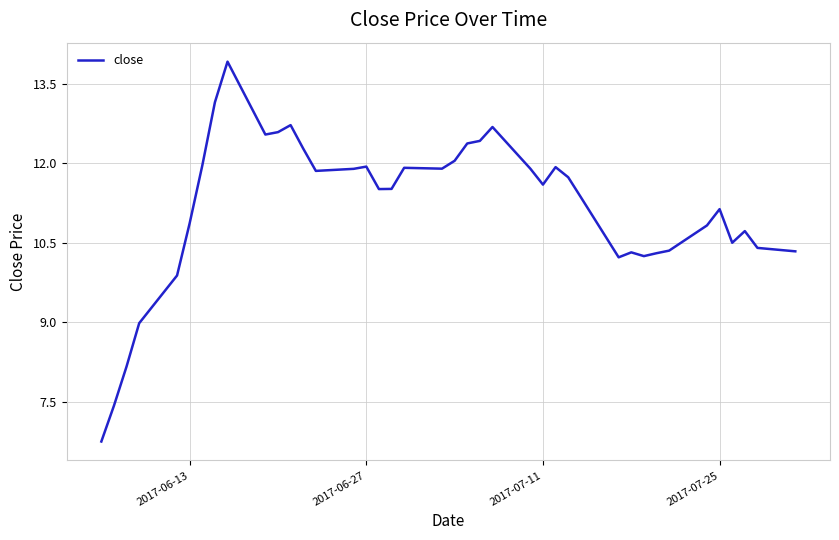

What is the minimum value shown in the chart?

6.7